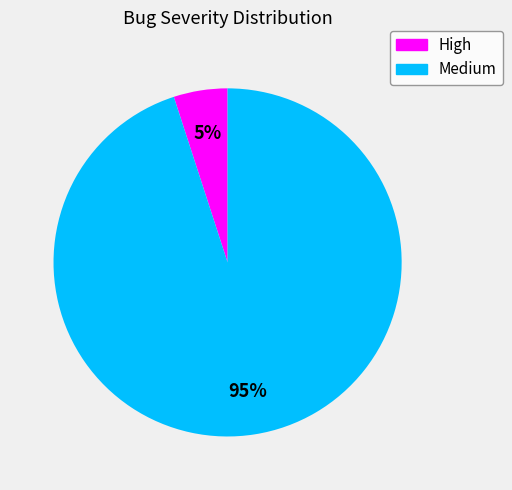

True or false: High accounts for 5% of the total.

True